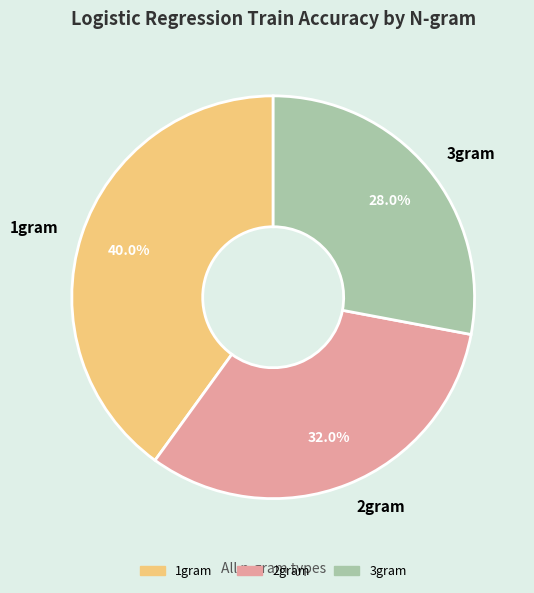

Which has a higher value, 1gram or 3gram?

1gram